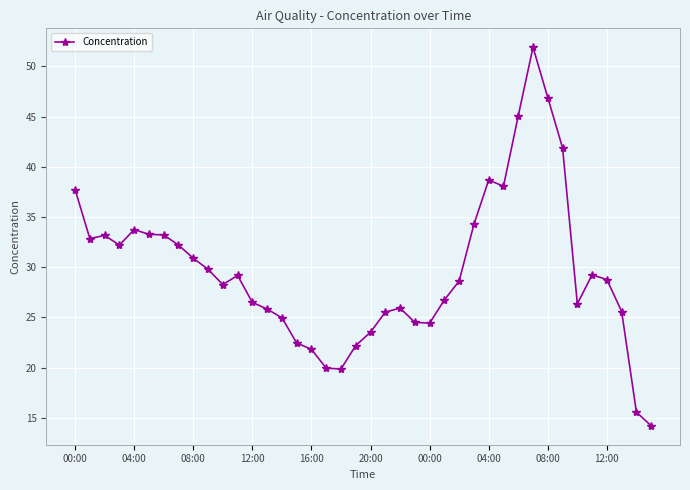

What is the difference between the second highest and minimum values?

32.7